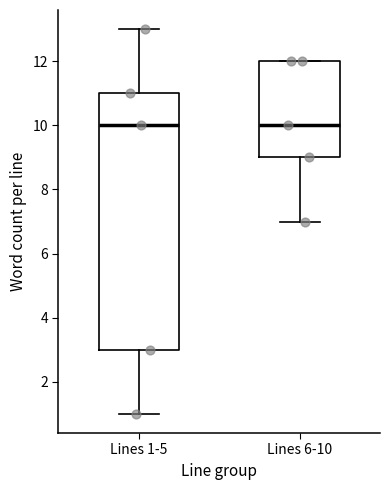

Where does the lower whisker of the box for Lines 6-10 end on the y-axis? The values are not printed on the chart, so give them approximately, as read against the axis.

7